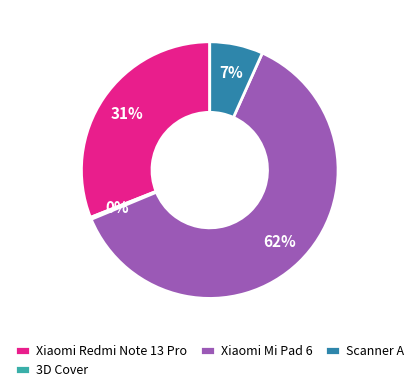

The Scanner A slice represents 7% of the pie. True or false?

True